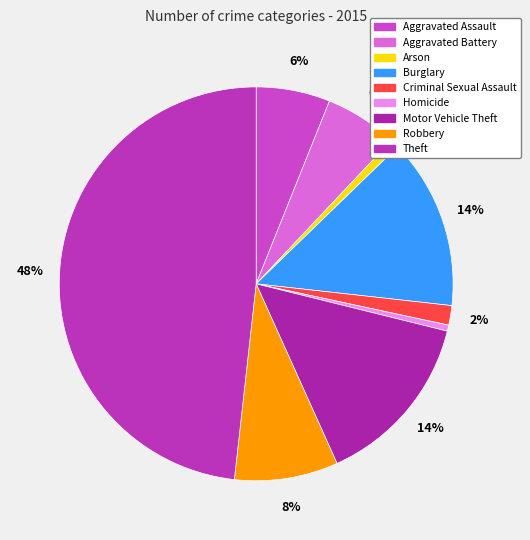

To the nearest percent, what is the average slice percentage?

11%